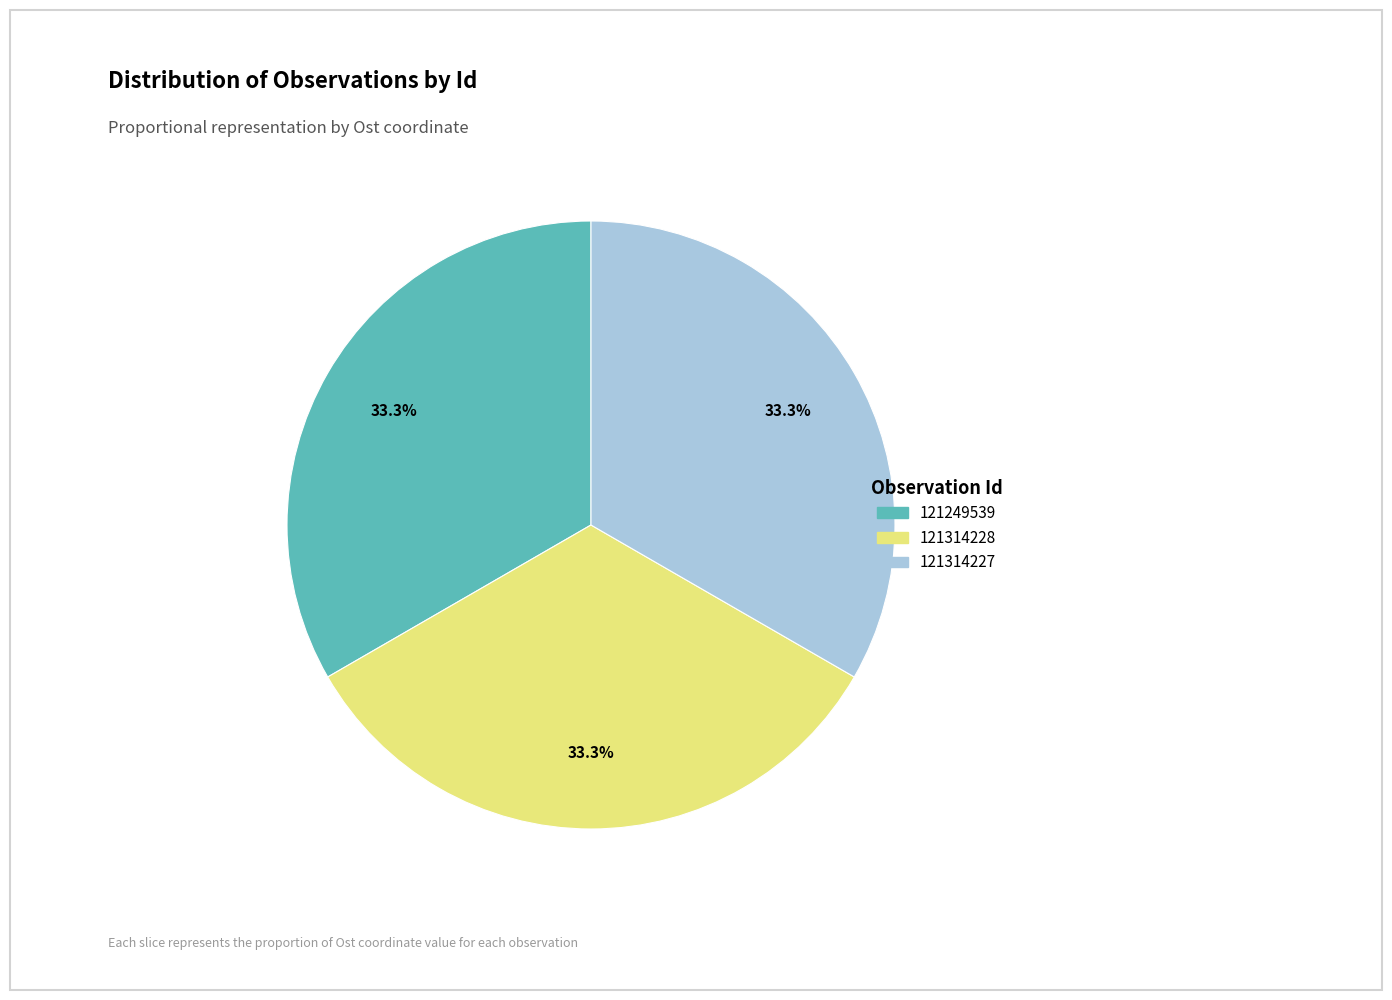

Approximately how many times larger is the value at 121314228 compared to 121249539?

1.0